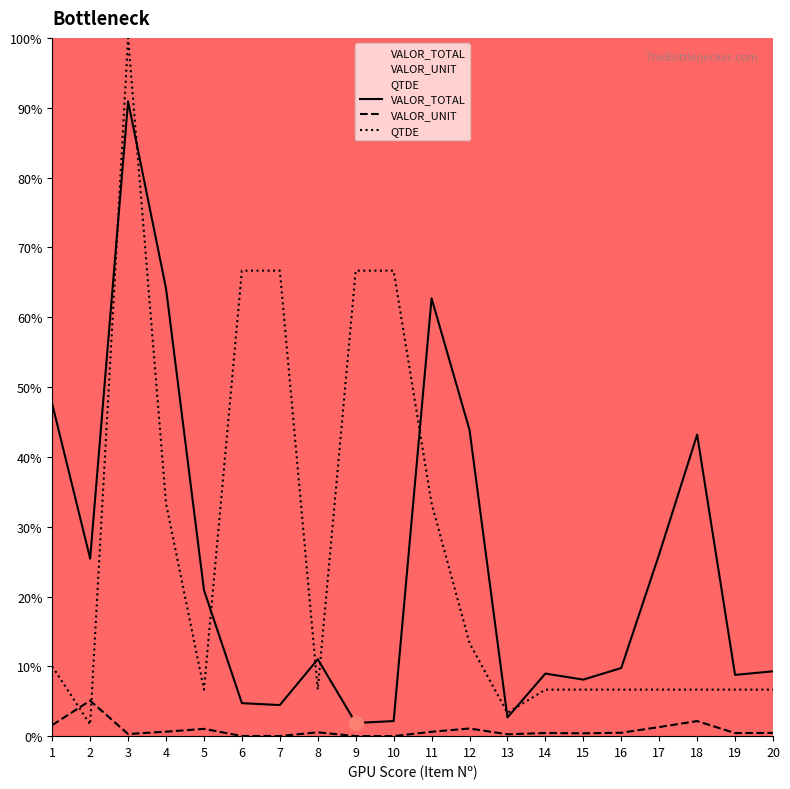

Does the chart have visible grid lines?

No